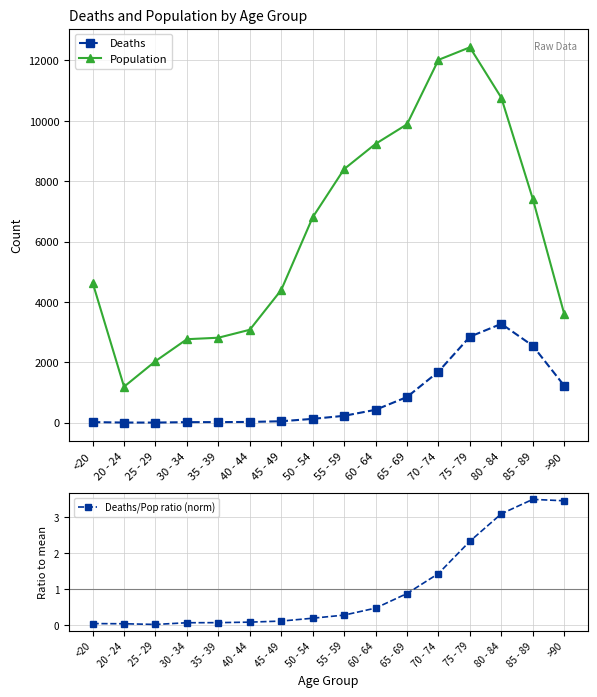

True or false: Deaths/Pop ratio (norm) and Population intersect in this chart.

False